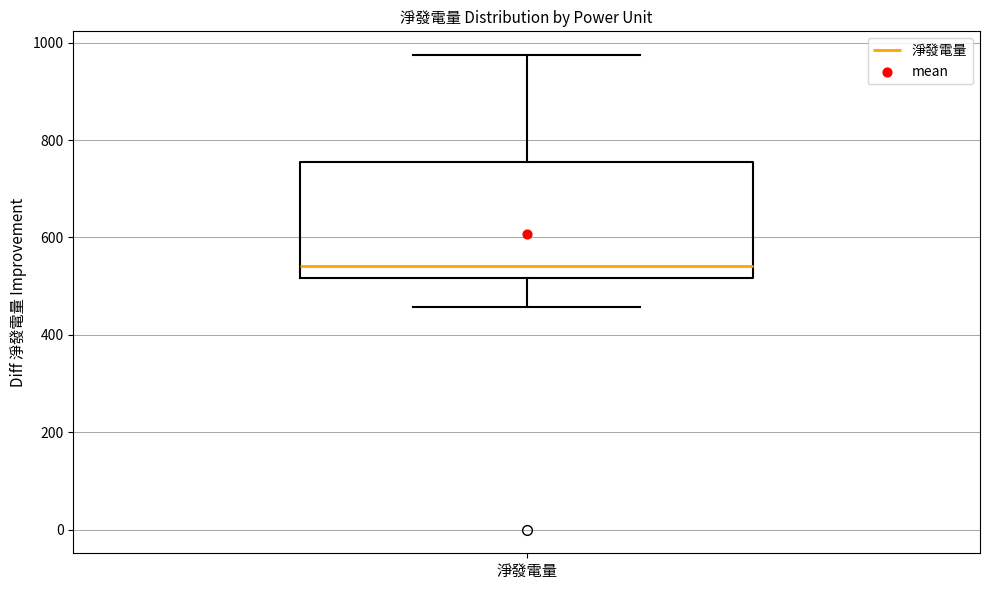

Transcribe this box plot: give where the median line is, the range the box spans, and where the two whiskers end, as read against the y-axis. The values are not printed on the chart, so give them approximately, as read against the axis.

median 540, box 520 to 760, whiskers 460 to 980